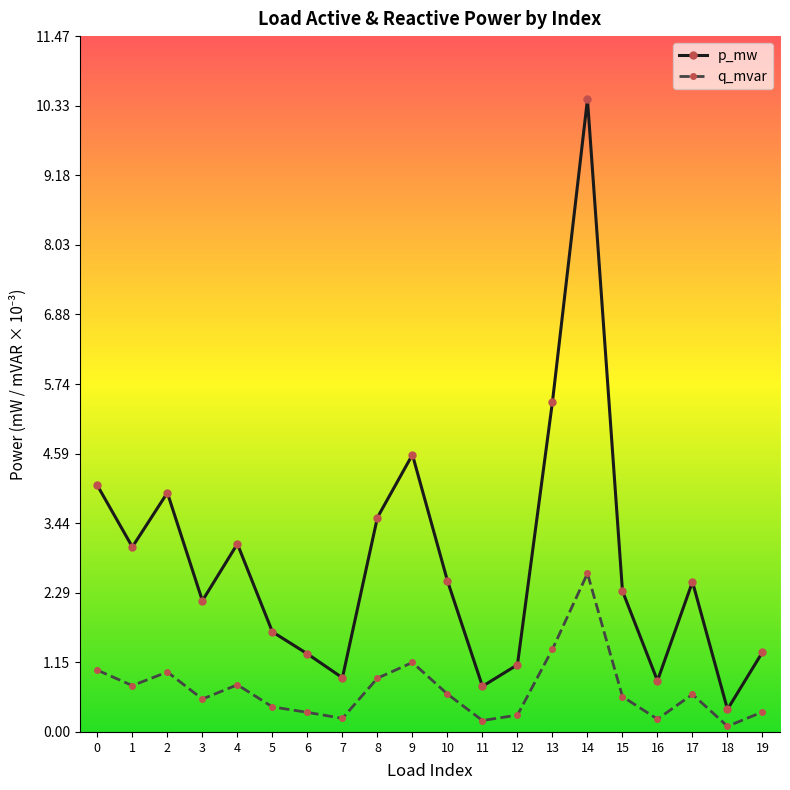

Is this an area chart (filled region under the line)?

No